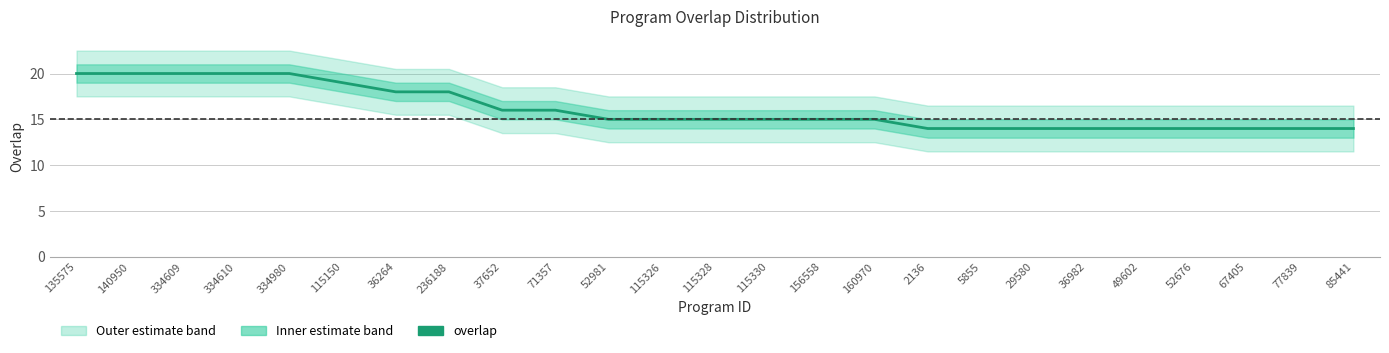

What is the approximate value at 160970?

15